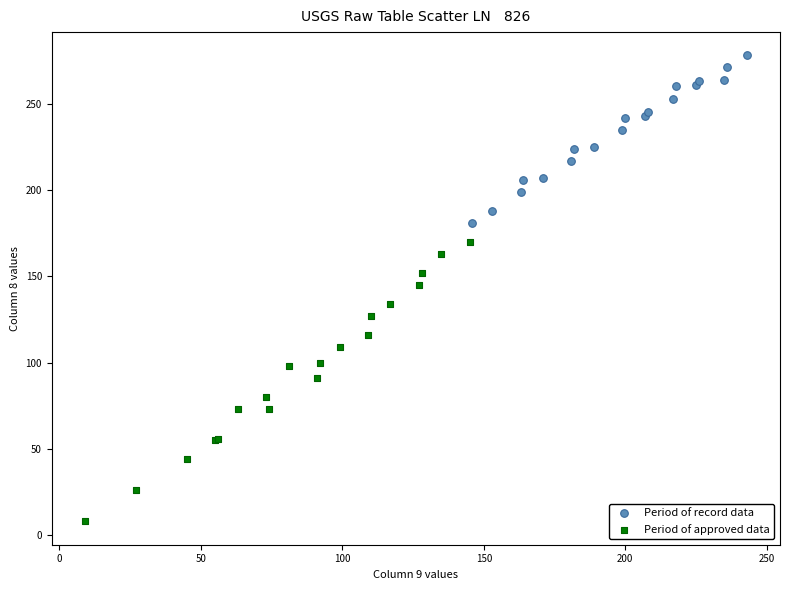

Which series reaches the minimum Y coordinate?

Period of approved data